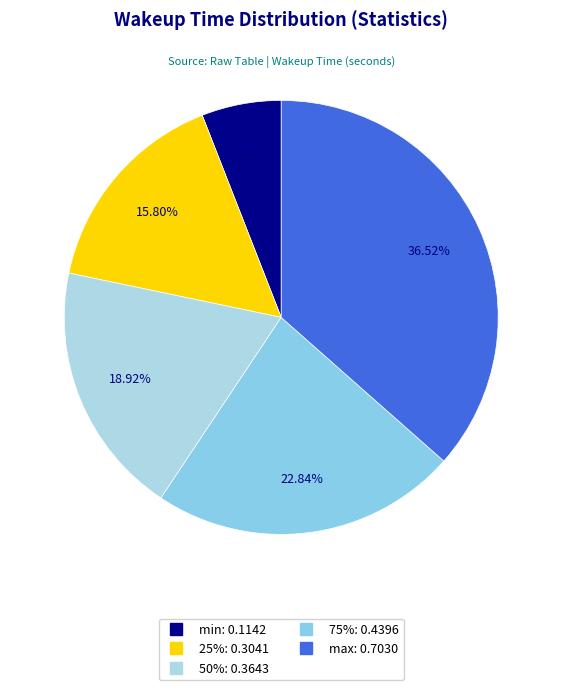

What is the largest slice in the pie chart?

max